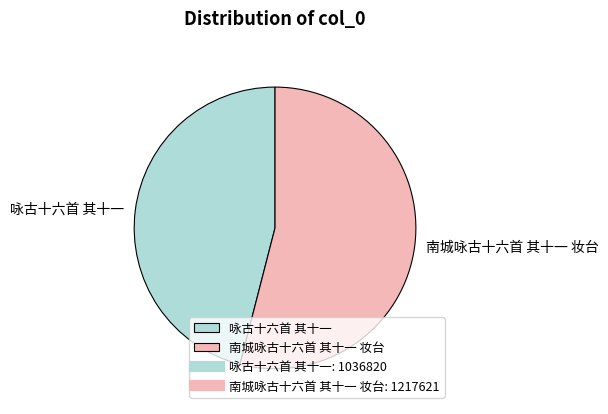

How many segments does this pie chart have?

2